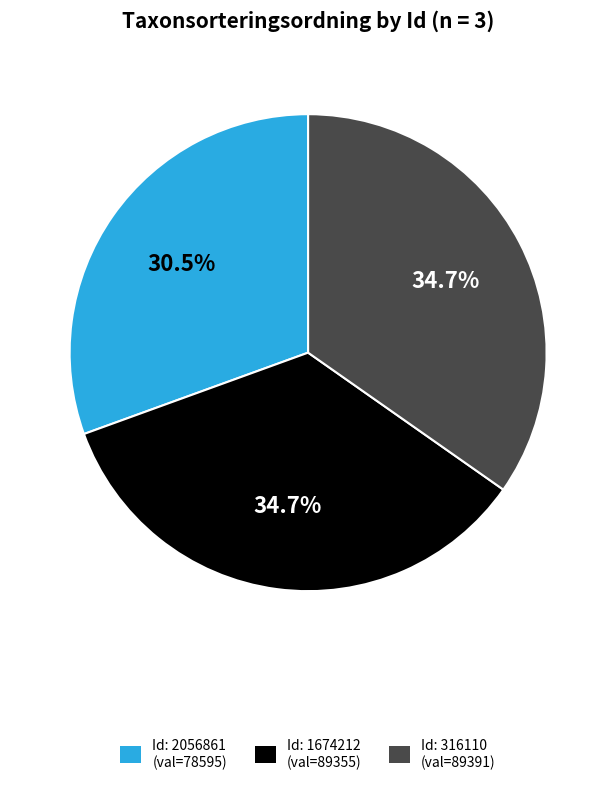

How many slices are in this pie chart?

3